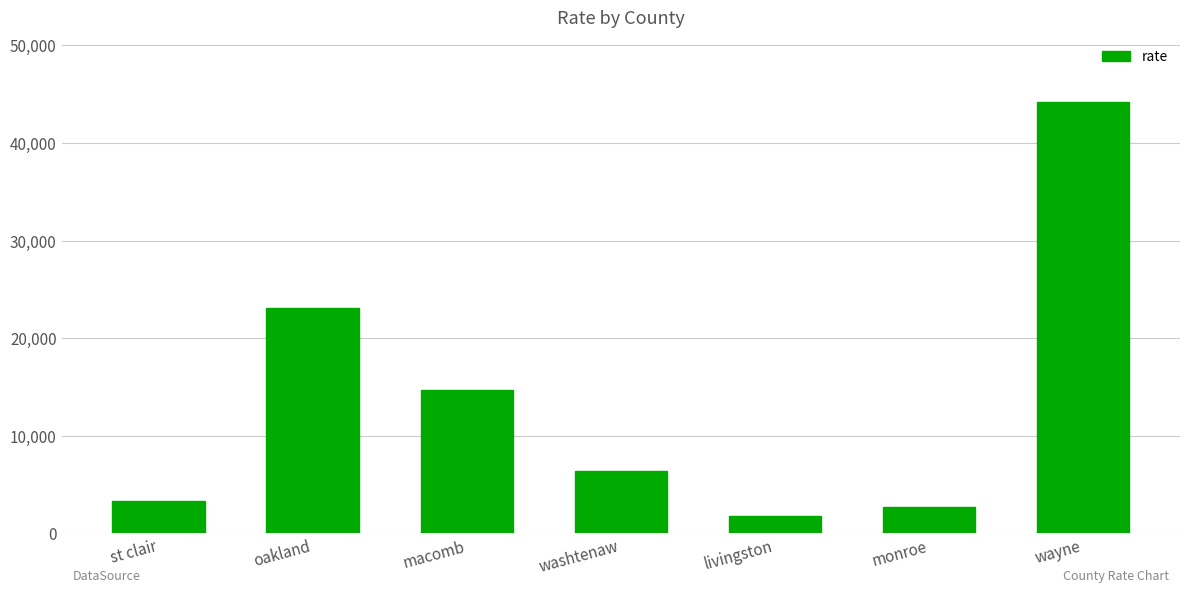

How many data points are less than 6372?

3